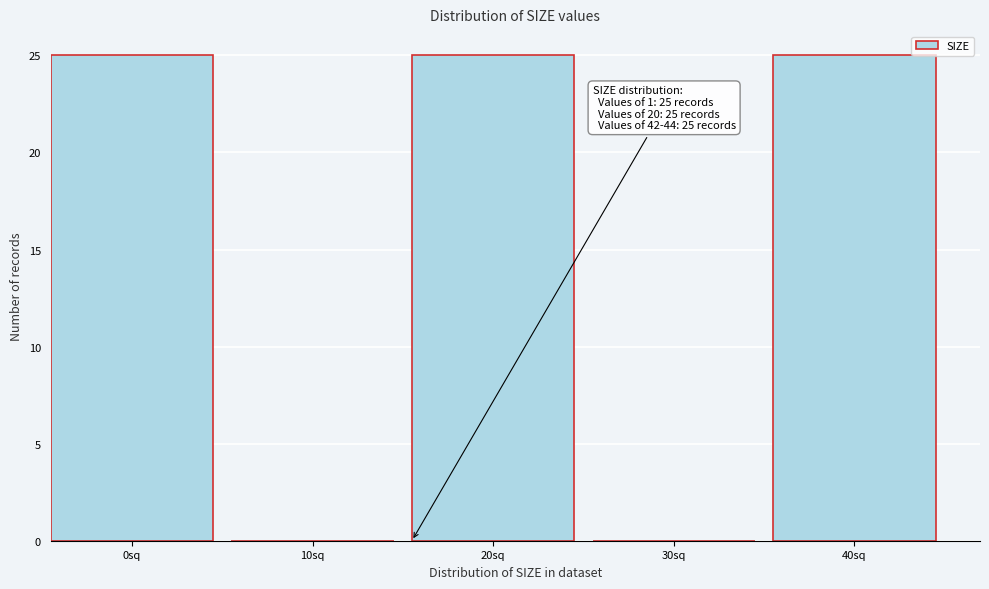

Reading left to right, list all the values displayed in this chart.

0sq=25	10sq=0	20sq=25	30sq=0	40sq=25